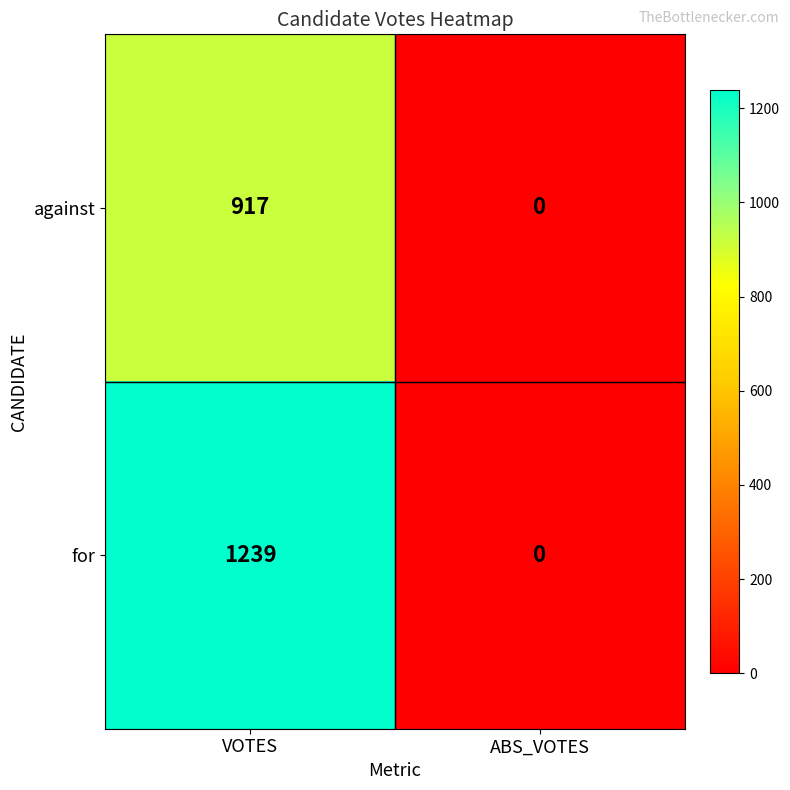

What is the greatest value displayed?

1239